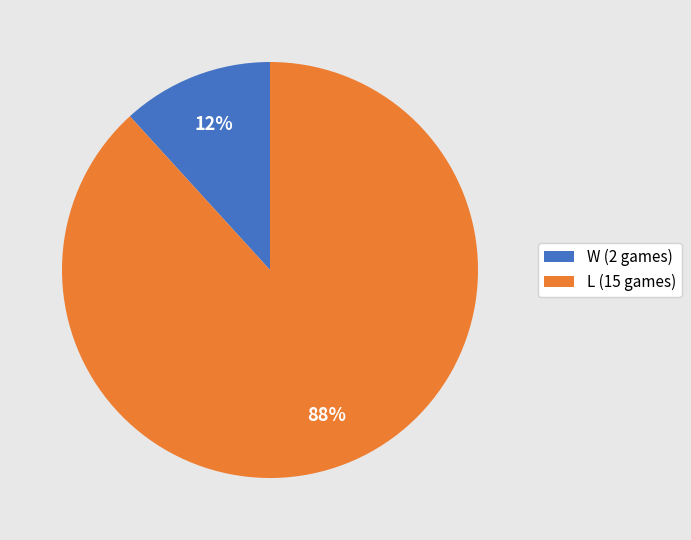

What is the ratio of the value at W to the value at L?

0.1